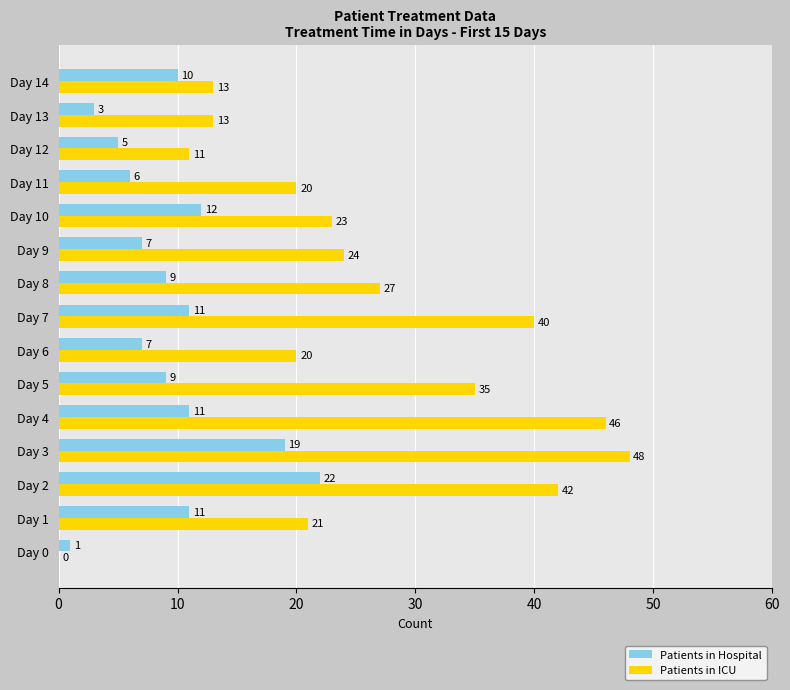

True or false: Patients in Hospital has a value of 1 at Day 0.

True